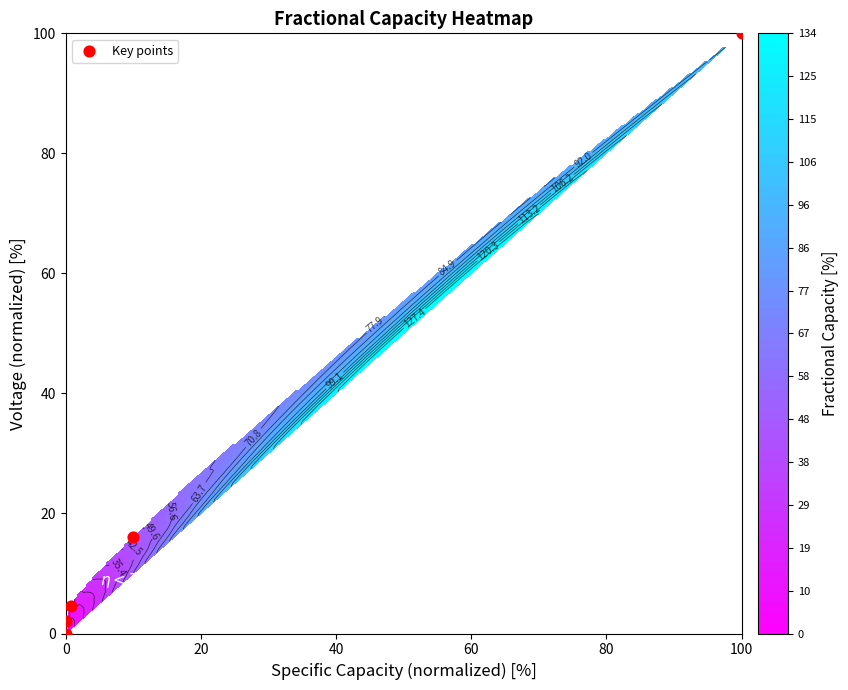

The value at 20 is 1.0. True or false?

False